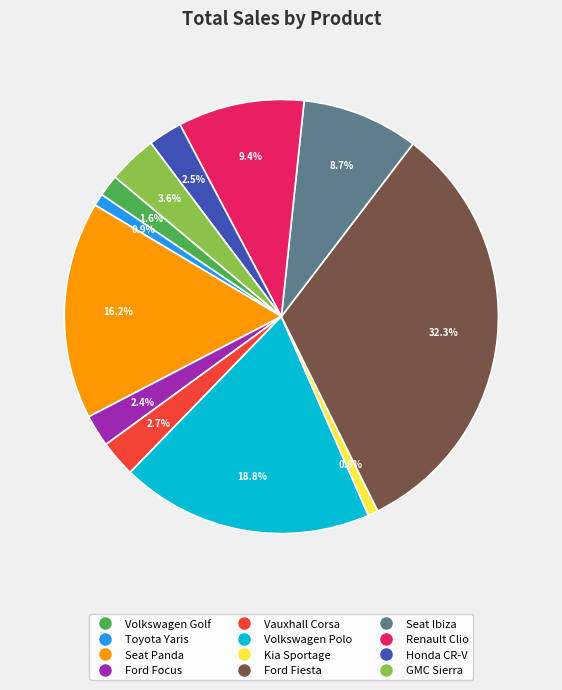

To the nearest percent, what is the difference between the largest and smallest slice percentages?

32%